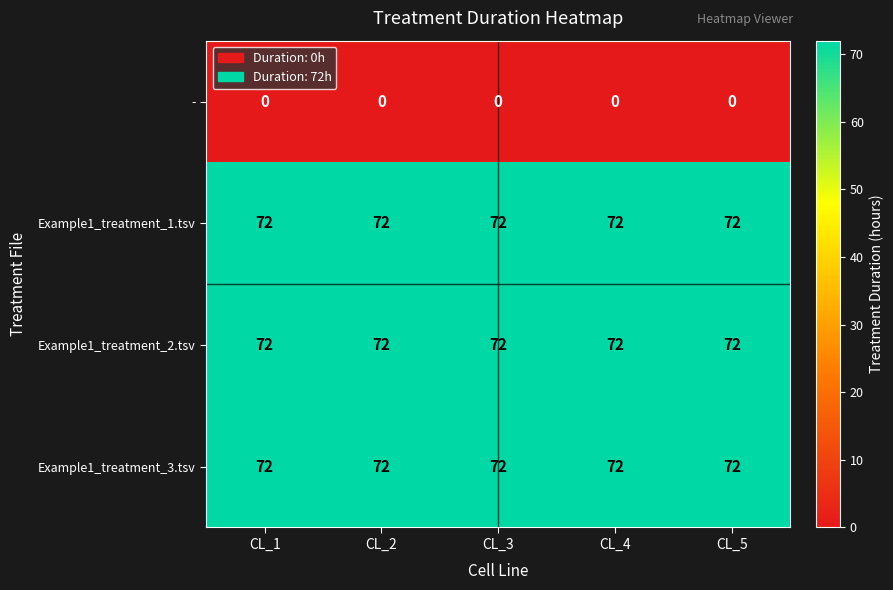

What is the spread (max minus min) of values at CL_2?

72